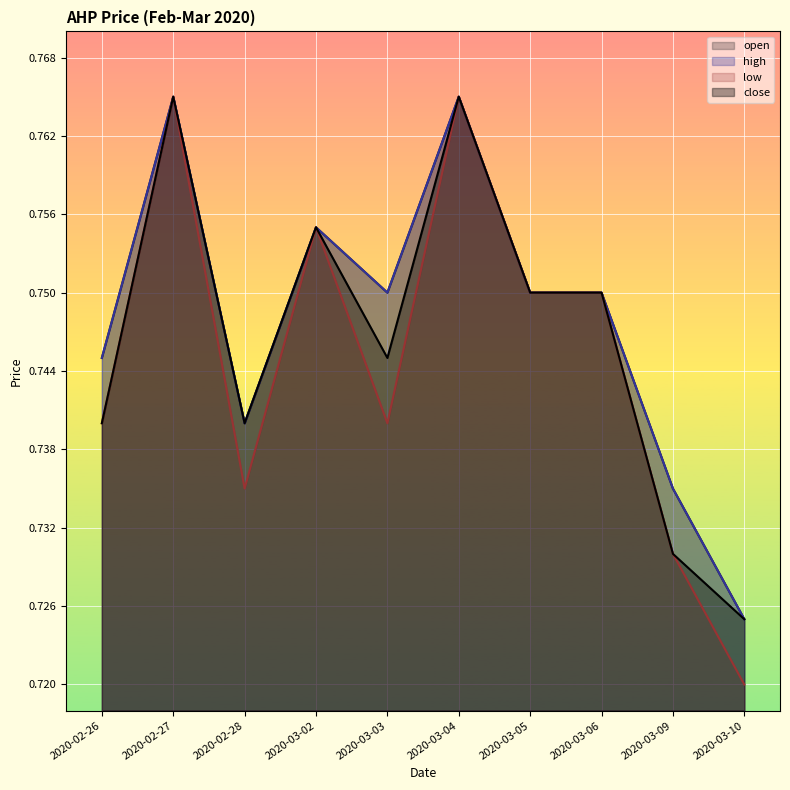

What is the label of the 5th point from the left?

2020-03-03